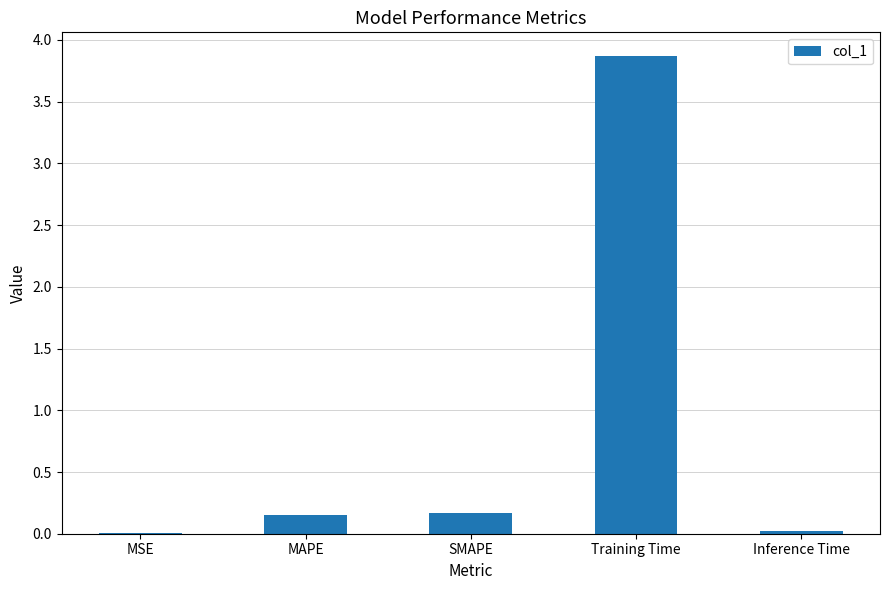

Which has a higher value, MSE or Training Time?

Training Time